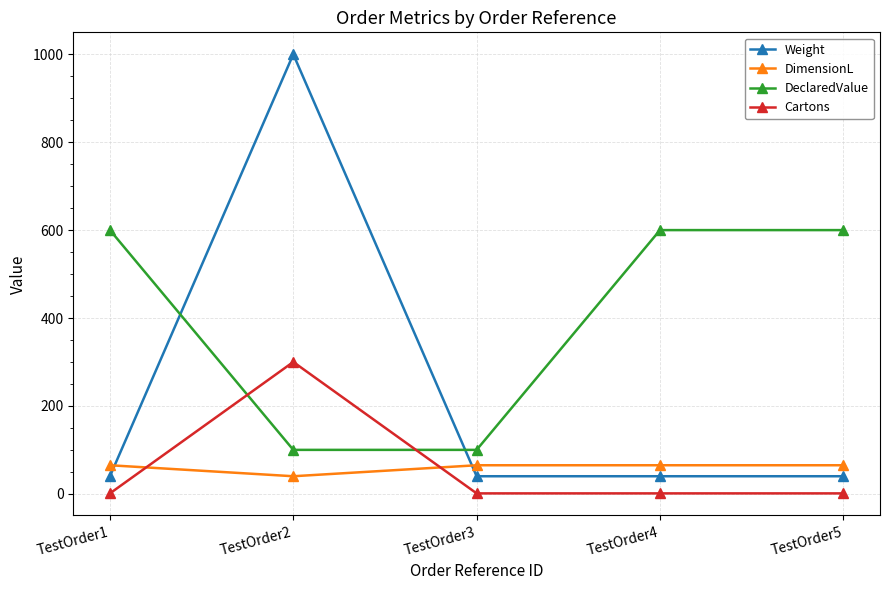

What is the highest value of the Cartons series?

300